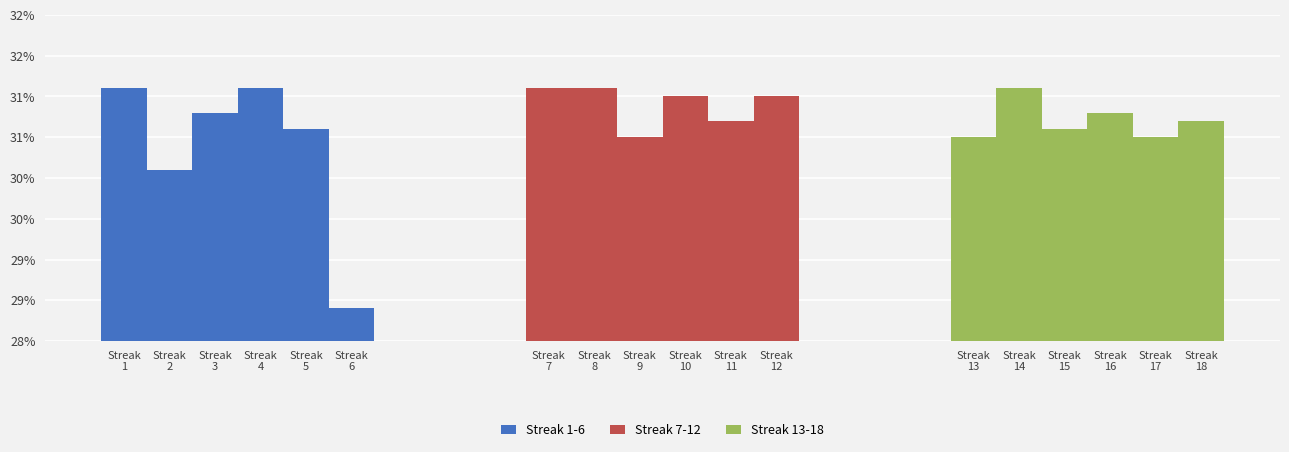

Rank the series by their maximum value, from lowest to highest.

Streak 1-6, Streak 7-12, Streak 13-18